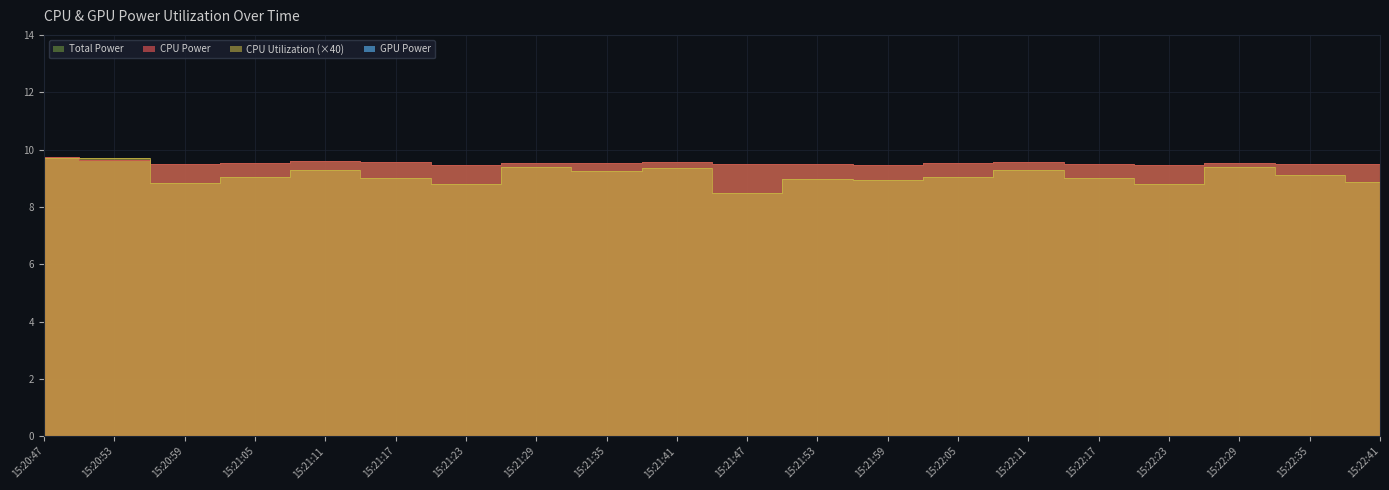

True or false: Total Power and CPU Power intersect in this chart.

False